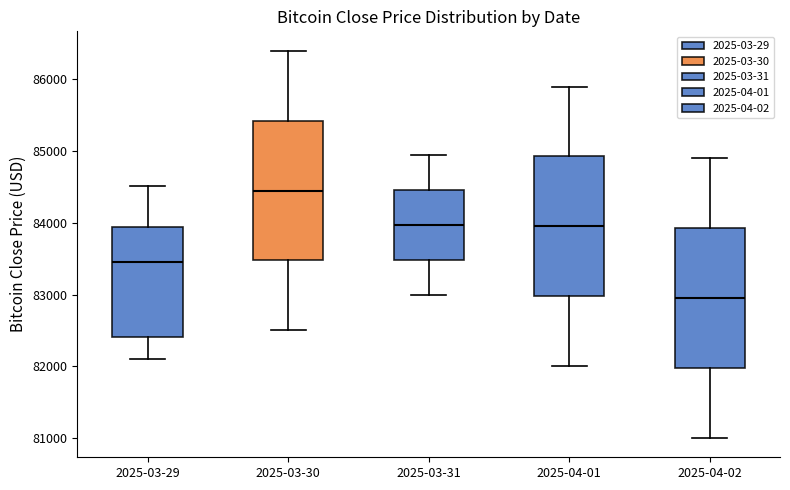

Reading left to right, transcribe this box plot: for each box, give where its median line is, the range the box spans, and where its two whiskers end, as read against the y-axis. The values are not printed on the chart, so give them approximately, as read against the axis.

2025-03-29: median 83500, box 82400 to 83900, whiskers 82100 to 84500
2025-03-30: median 84500, box 83500 to 85400, whiskers 82500 to 86400
2025-03-31: median 84000, box 83500 to 84500, whiskers 83000 to 85000
2025-04-01: median 84000, box 83000 to 84900, whiskers 82000 to 85900
2025-04-02: median 83000, box 82000 to 83900, whiskers 81000 to 84900